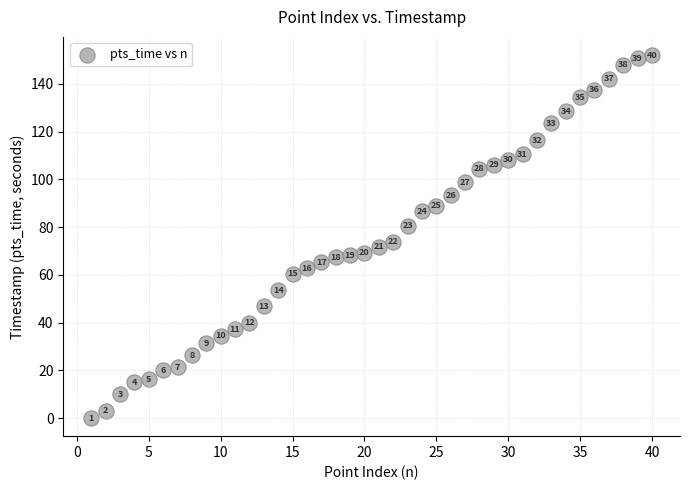

What is the range of X values (max minus min)?

39.0